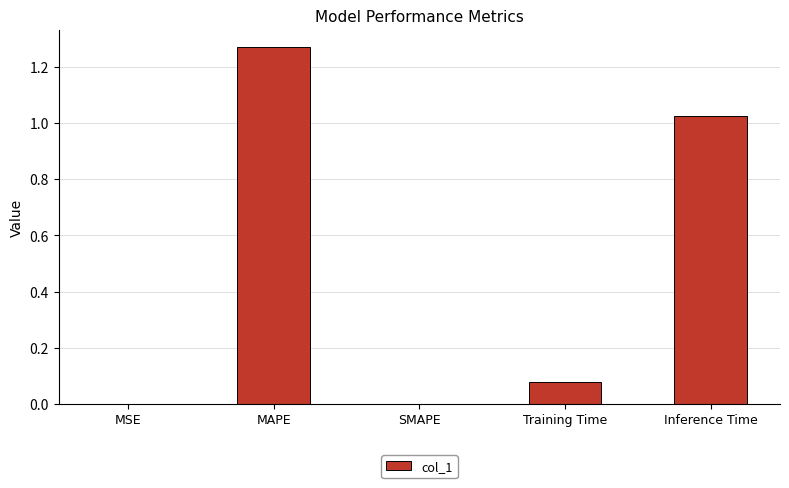

Which has a higher value, Training Time or Inference Time?

Inference Time